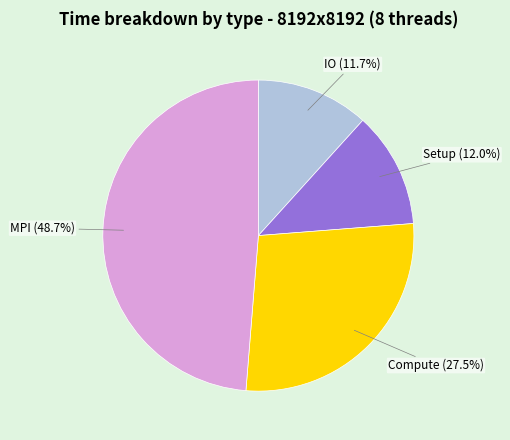

Which category has the biggest portion of the pie?

MPI